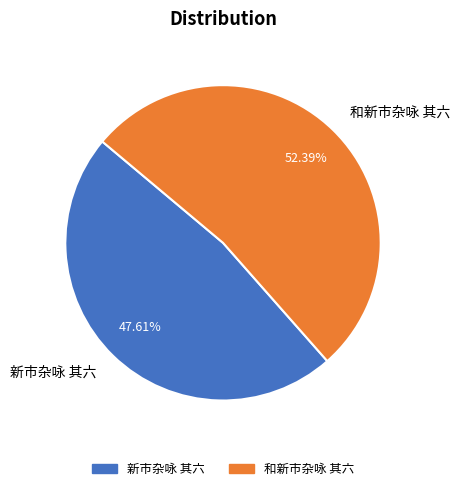

Rank the categories by value from lowest to highest.

新市杂咏 其六, 和新市杂咏 其六